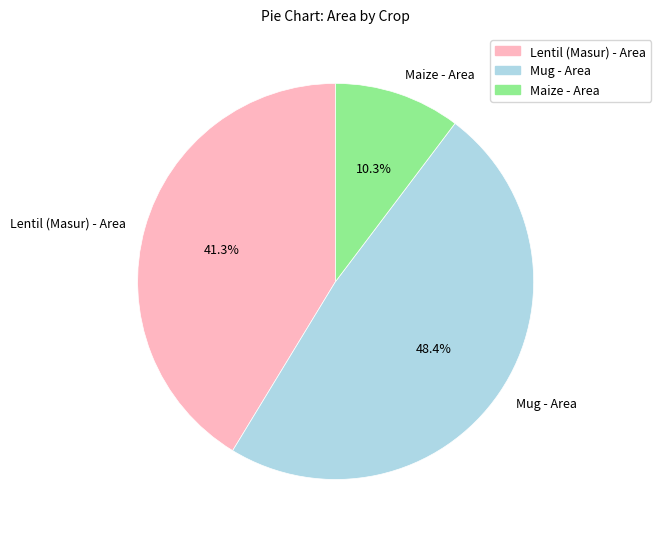

Is Maize - Area the majority of the pie?

No